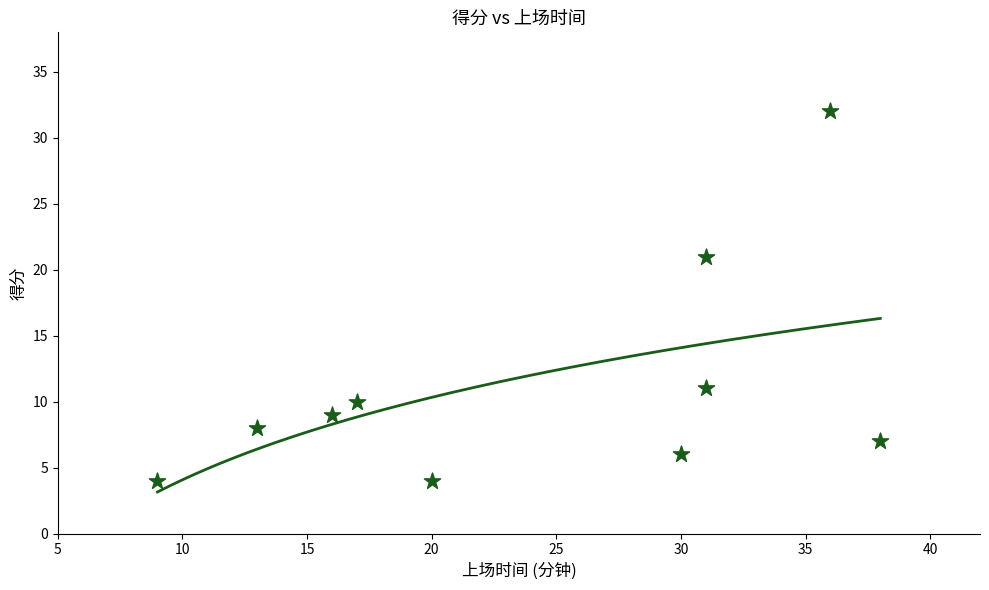

What is the average X value?

24